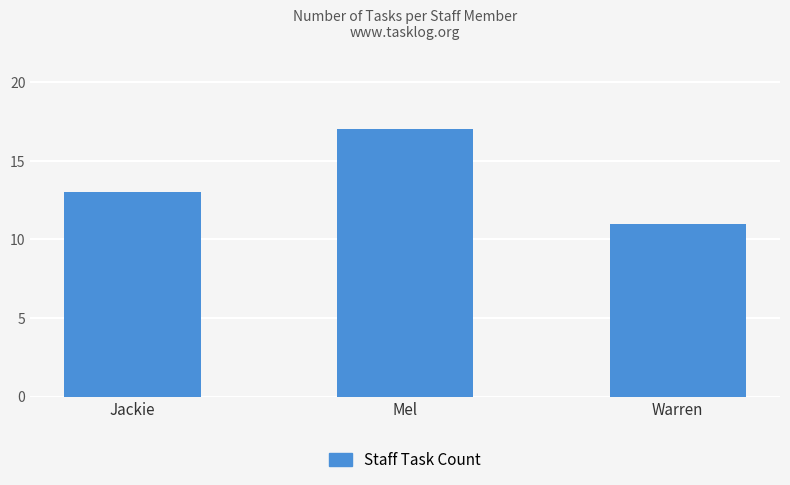

List the labels in order of value, largest first.

Mel, Jackie, Warren